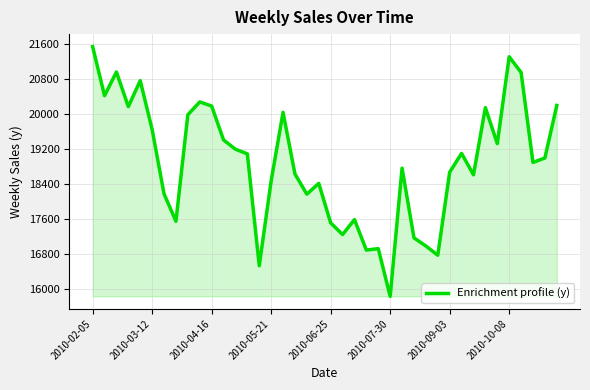

What is the difference between the maximum and minimum values?

5706.5